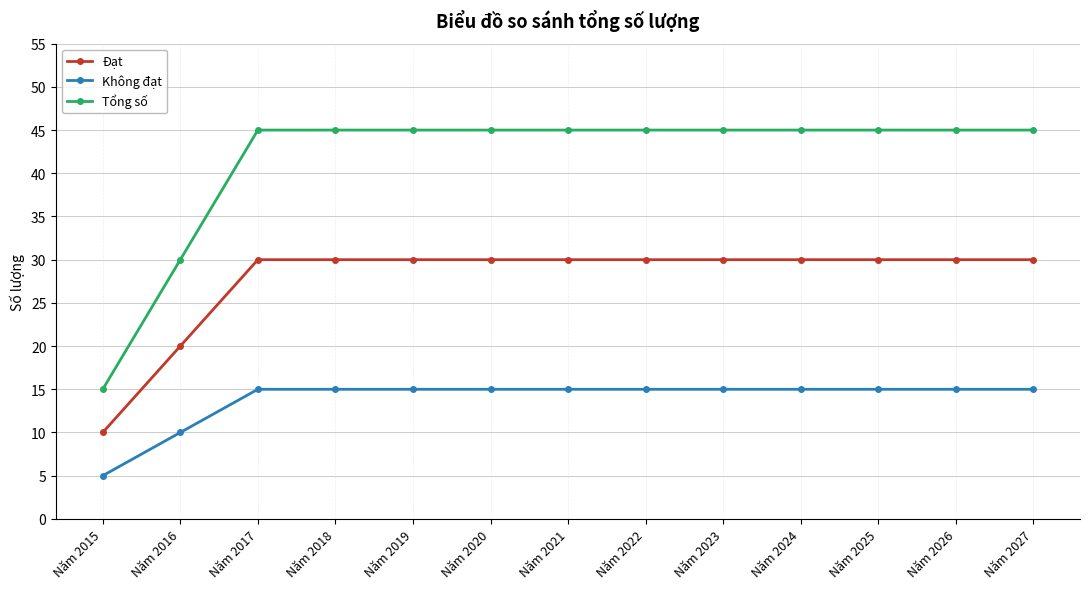

What is the total value across all series at Năm 2027?

90